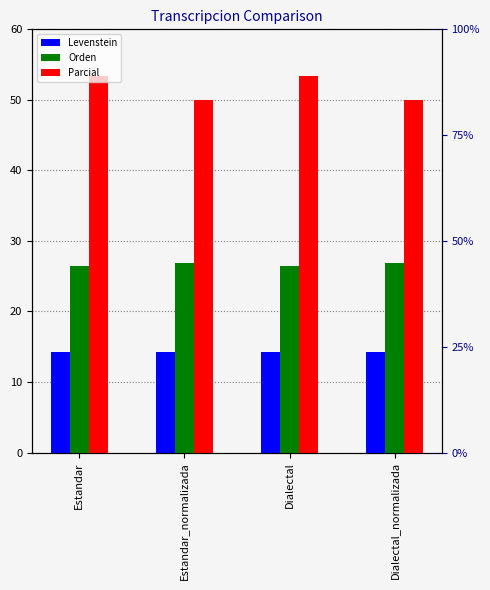

Reading left to right, what are all the values shown in this chart?

Levenstein: 14.3	14.3	14.3	14.3
Orden: 26.5	26.9	26.5	26.9
Parcial: 53.3	50.0	53.3	50.0